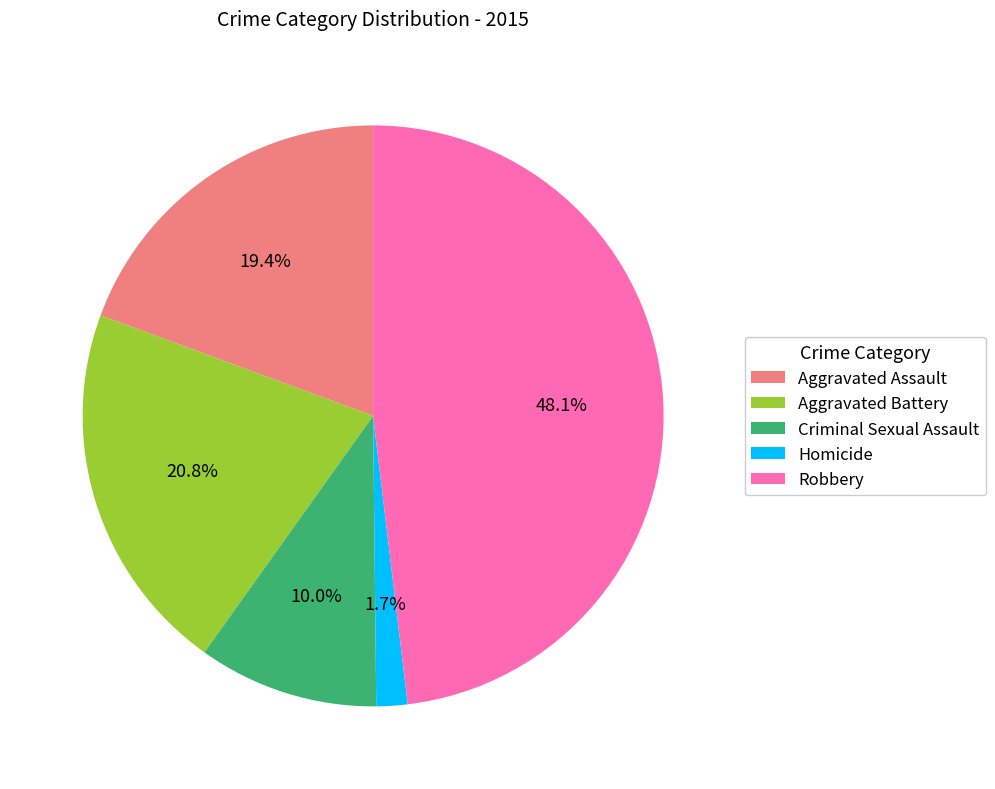

Which slice is the smallest?

Homicide